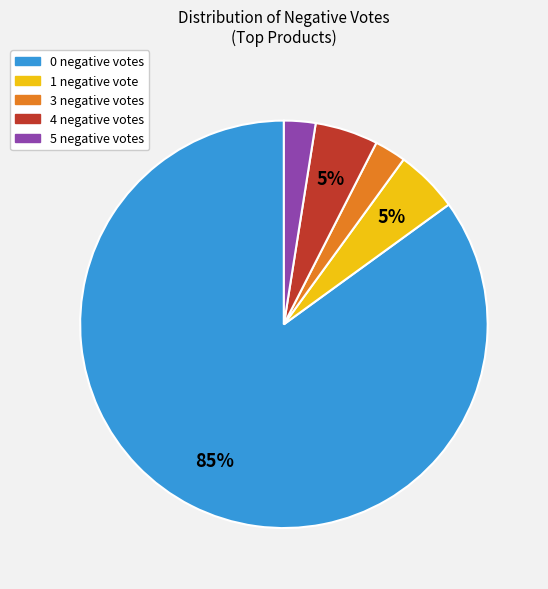

To the nearest percent, what is the difference between the largest and smallest slice percentages?

83%